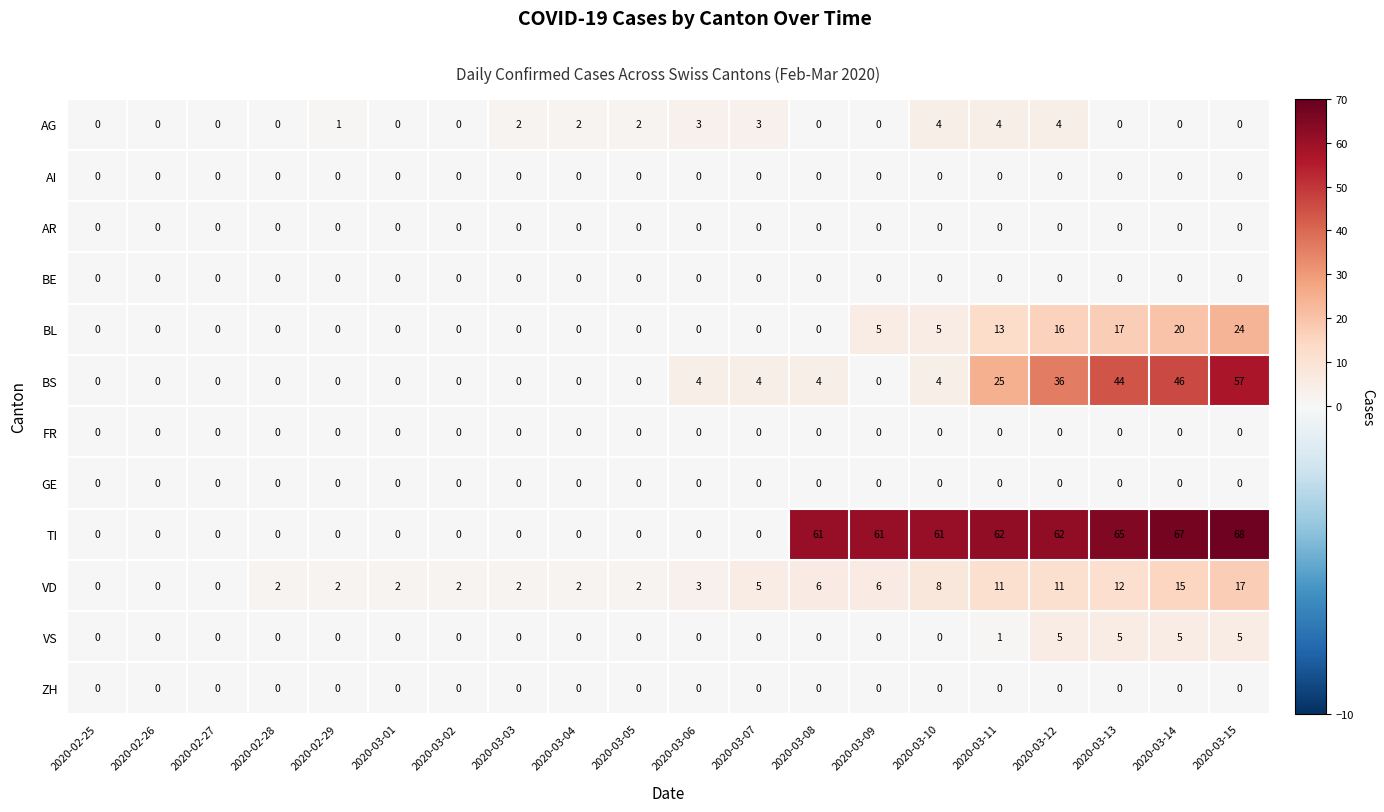

The value of TI at 2020-03-03 is -38. True or false?

False